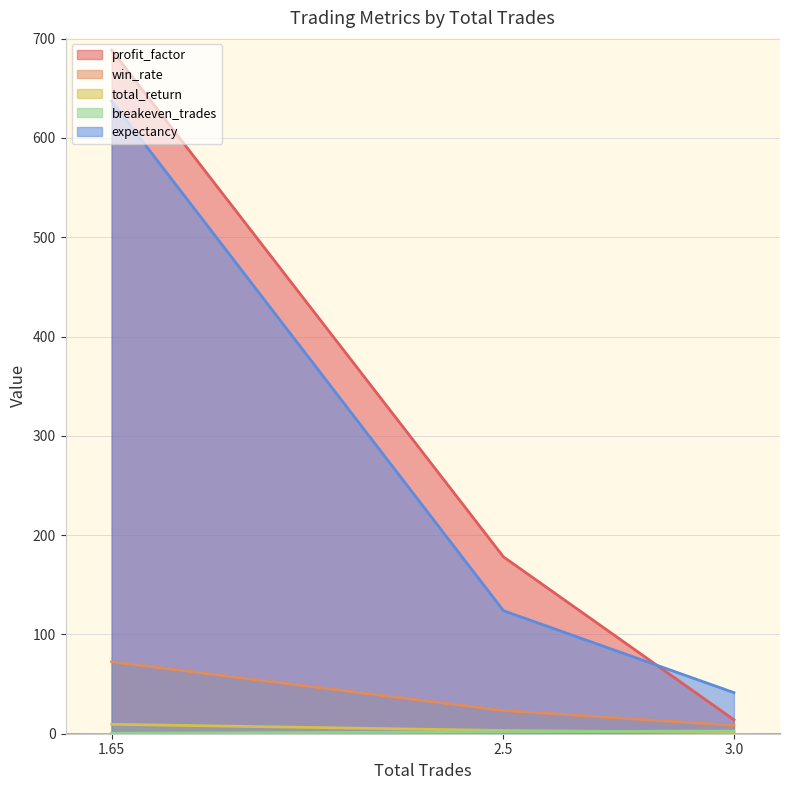

How many data points in total_return are above 3?

2